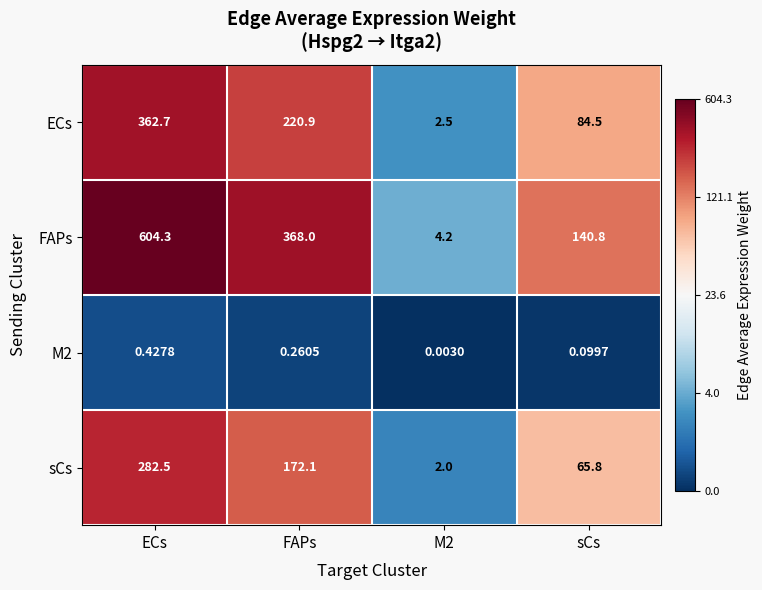

At which category is the sum across all series the highest?

ECs